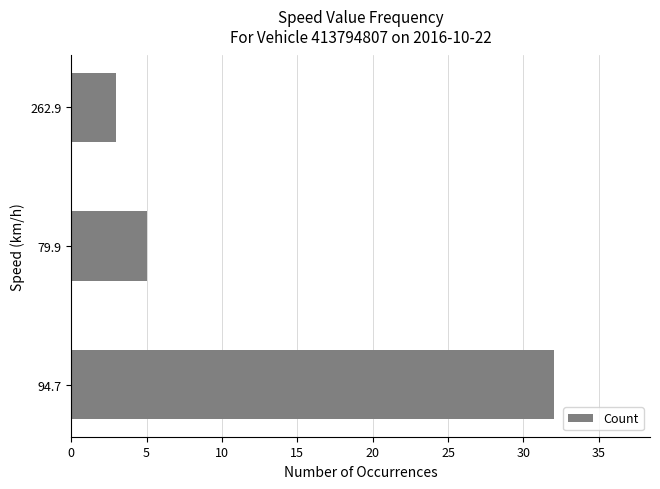

Reading top to bottom, list all the values displayed in this chart.

262.9=3	79.9=5	94.7=32